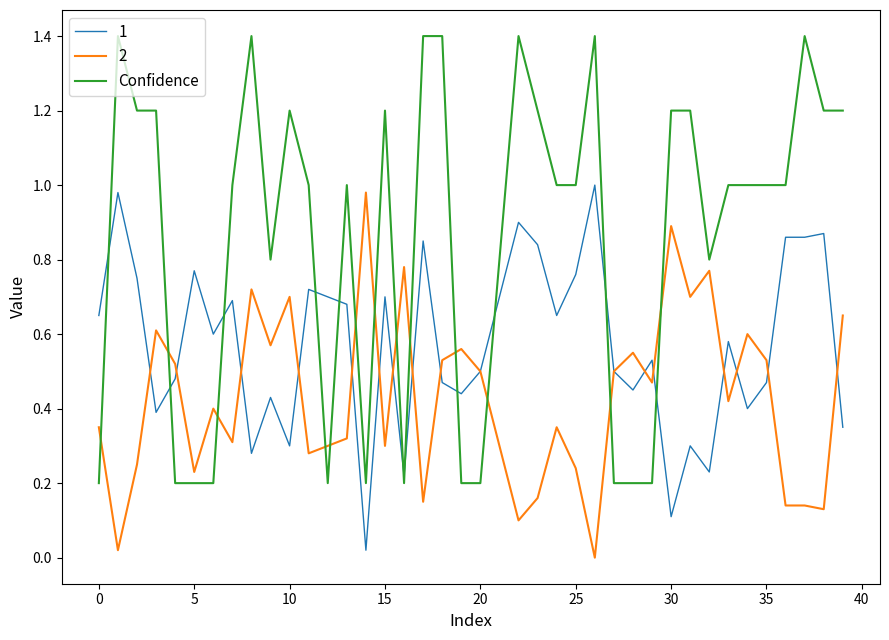

True or false: 2 and Confidence cross at least once.

True